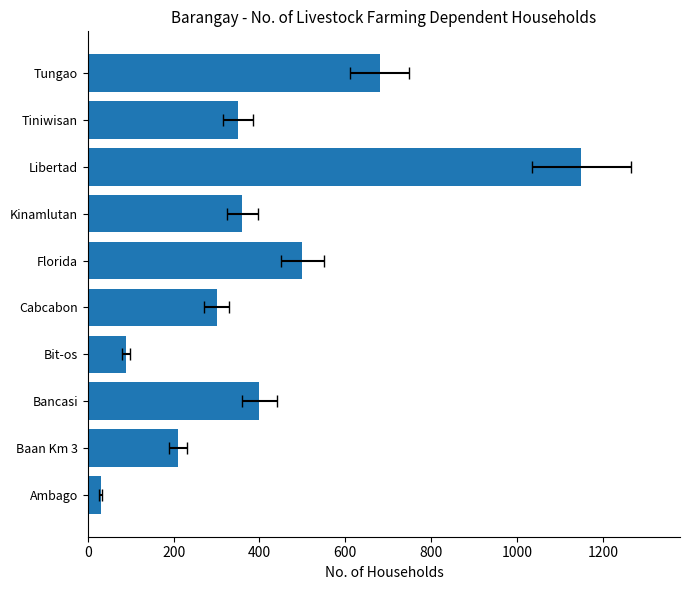

What is the greatest value displayed?

1150